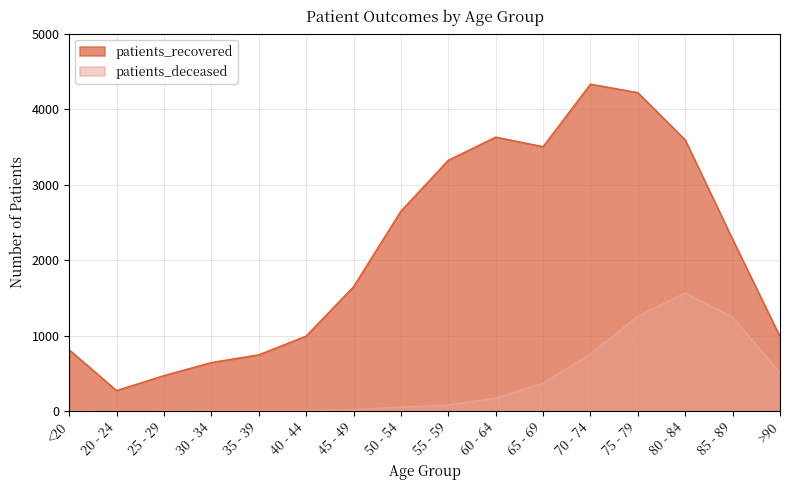

What is the maximum value for patients_deceased?

1567